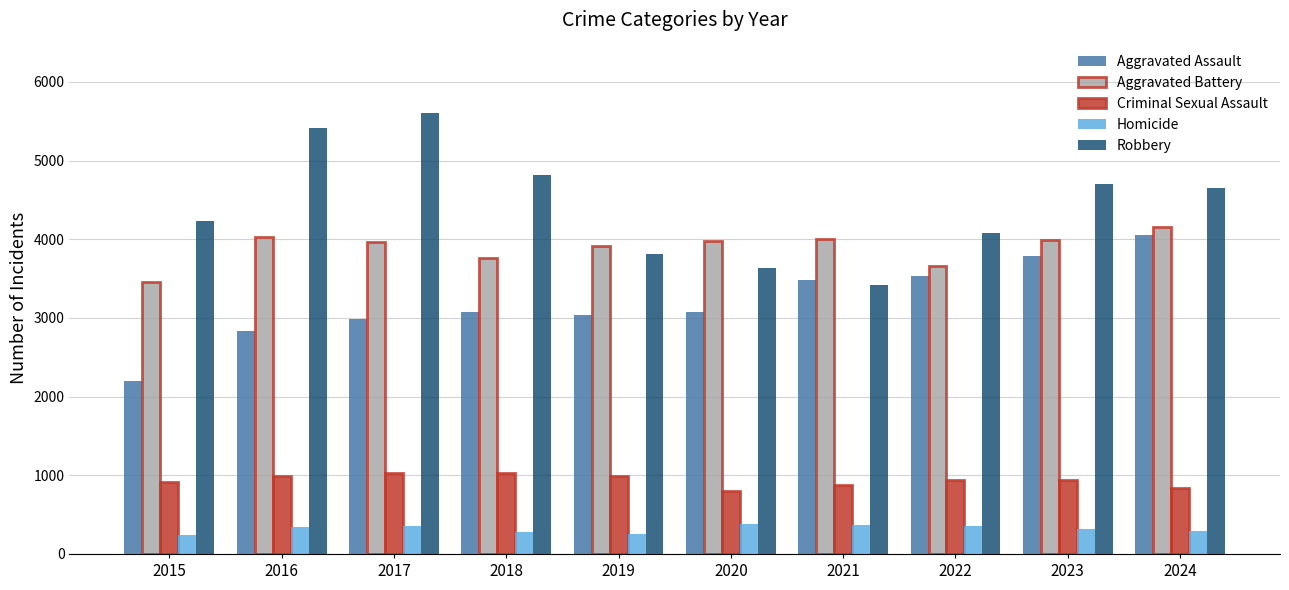

Which series has the largest total across all categories?

Robbery